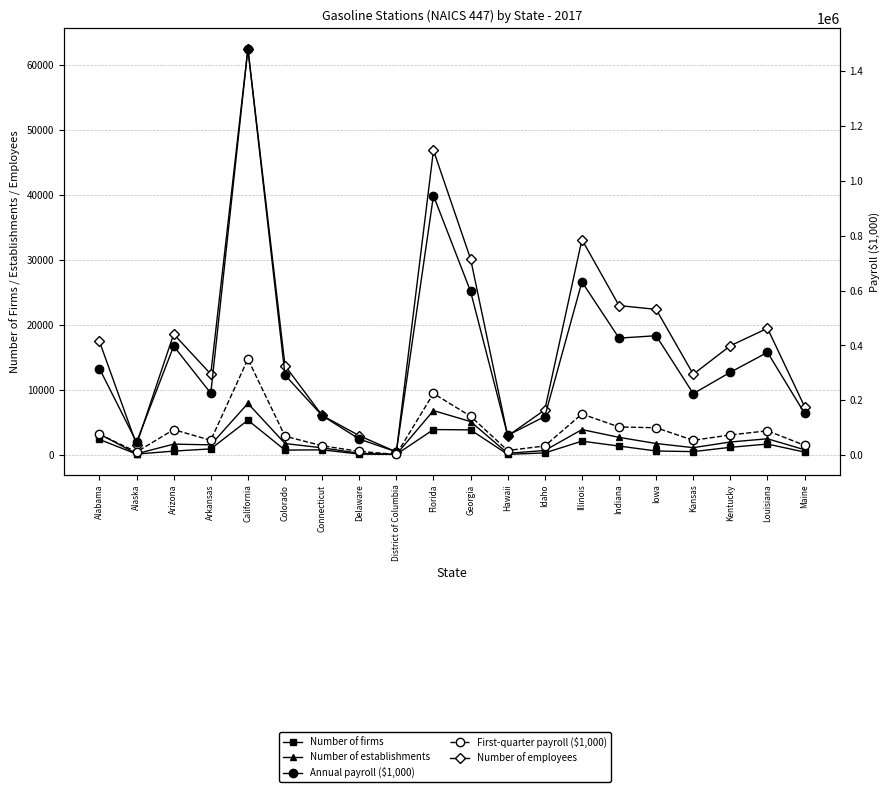

True or false: Number of employees has a value of 1600 at Idaho.

False